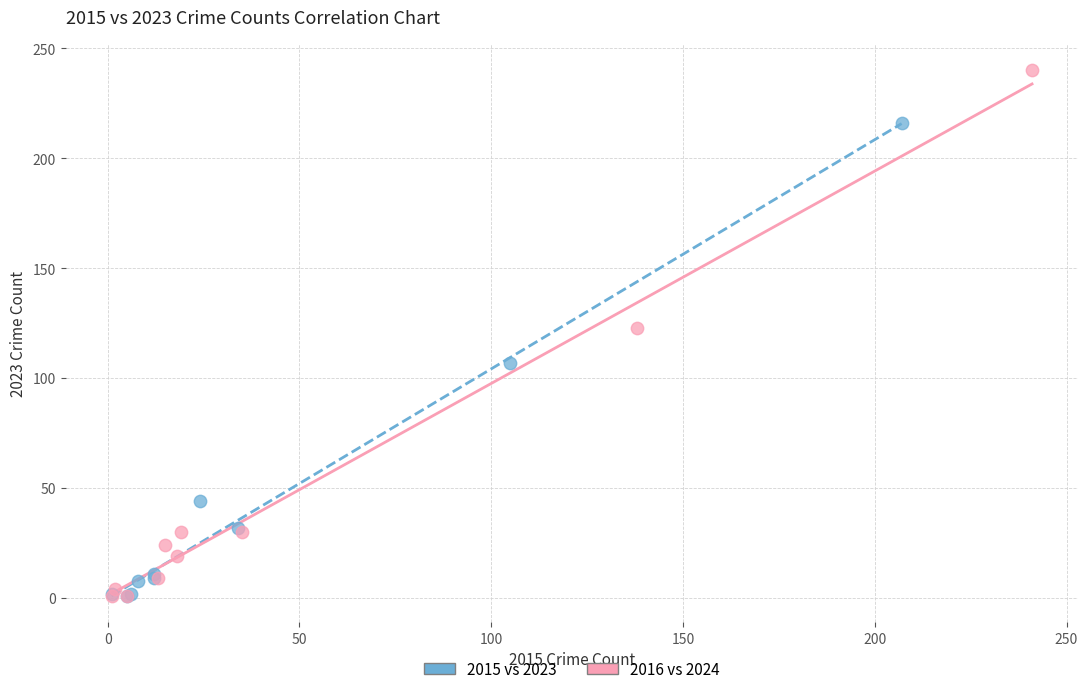

Which series reaches the maximum Y coordinate?

2016 vs 2024